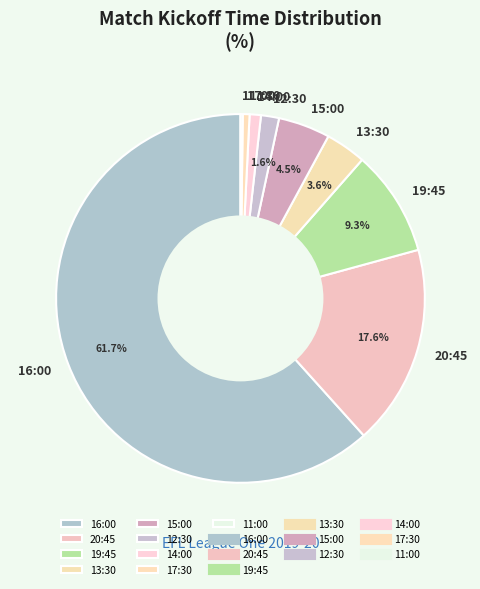

Which category has the biggest portion of the pie?

16:00